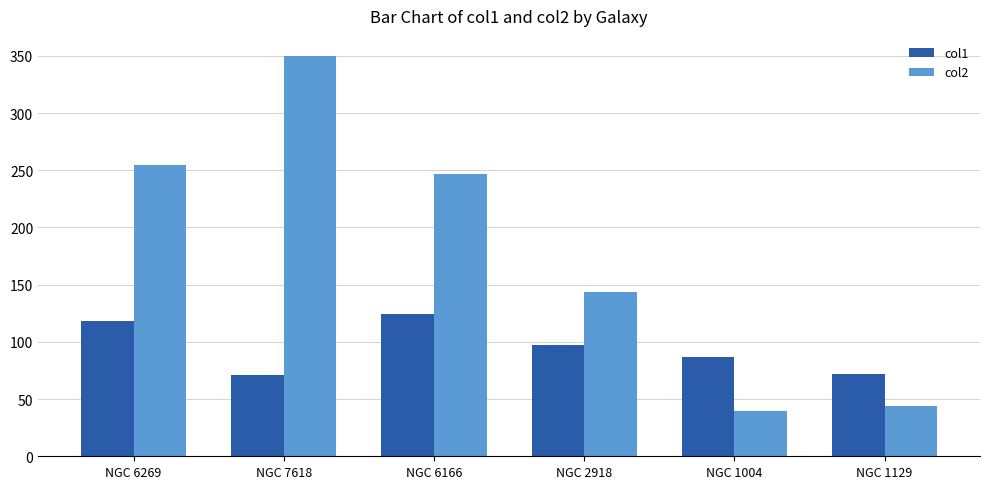

At NGC 1004, list the series in order from smallest to largest.

col2, col1